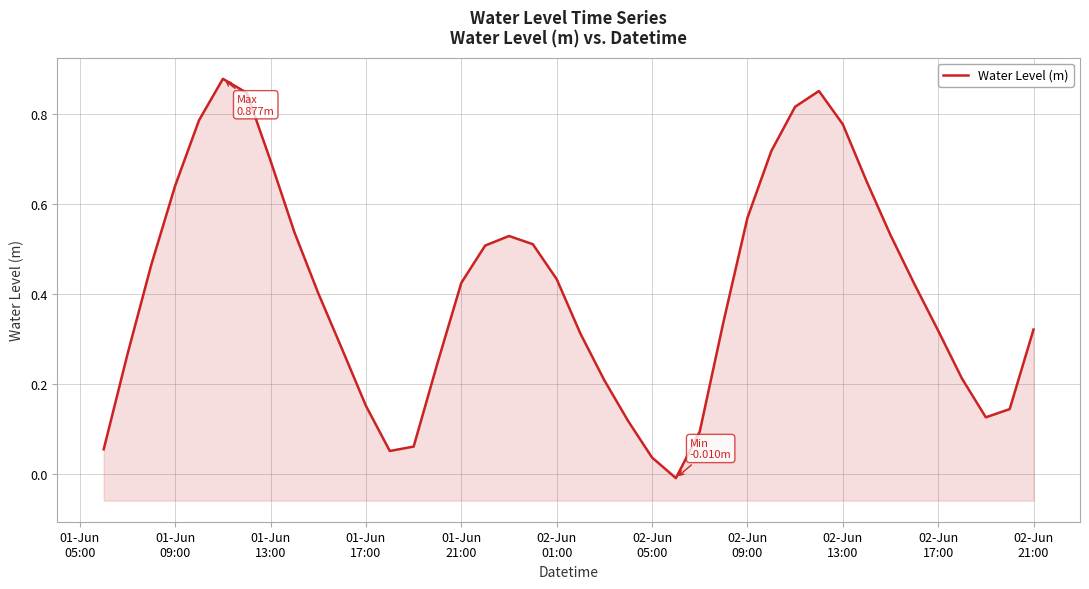

Is it true that the value at 12 is 0.1?

False